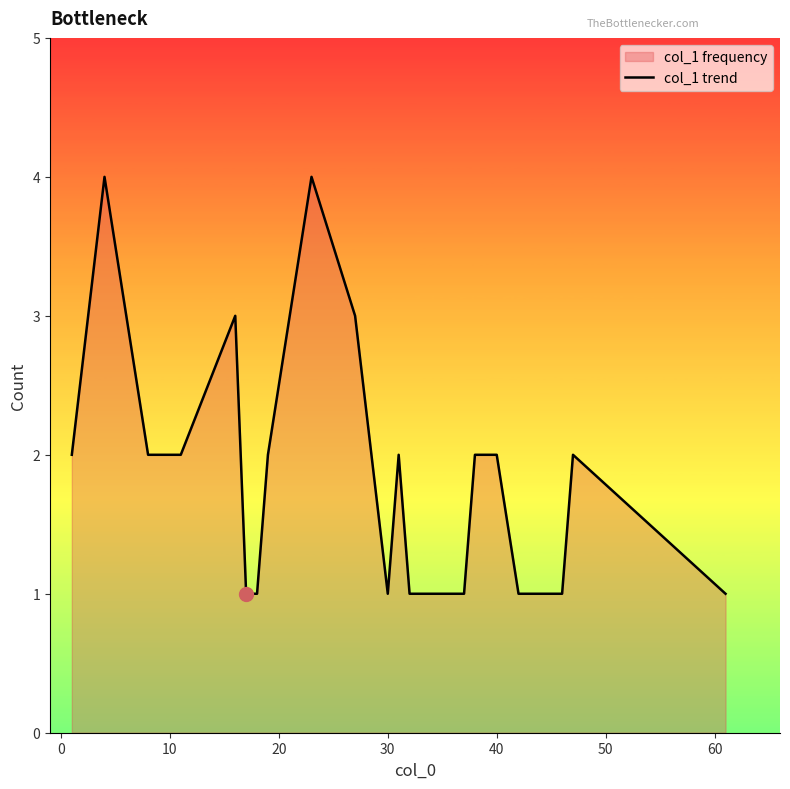

What is the difference between the maximum and minimum values?

3